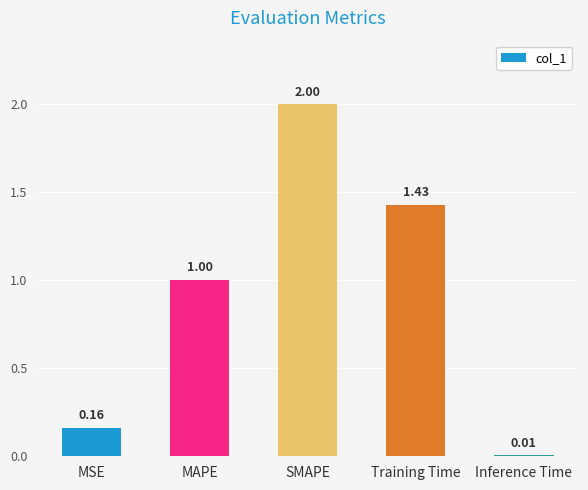

Are the bars horizontal?

No